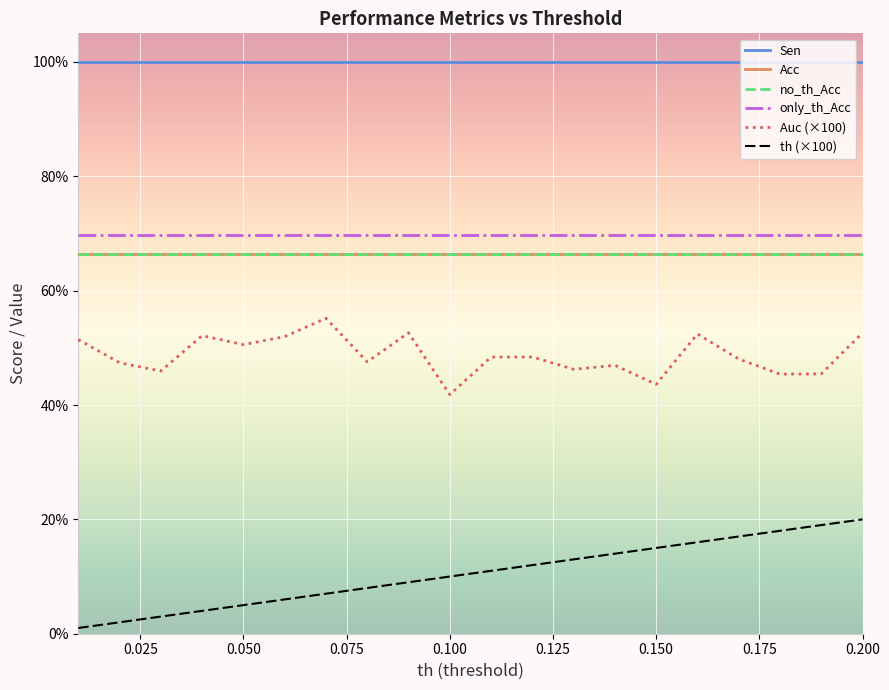

True or false: no_th_Acc and only_th_Acc cross at least once.

False